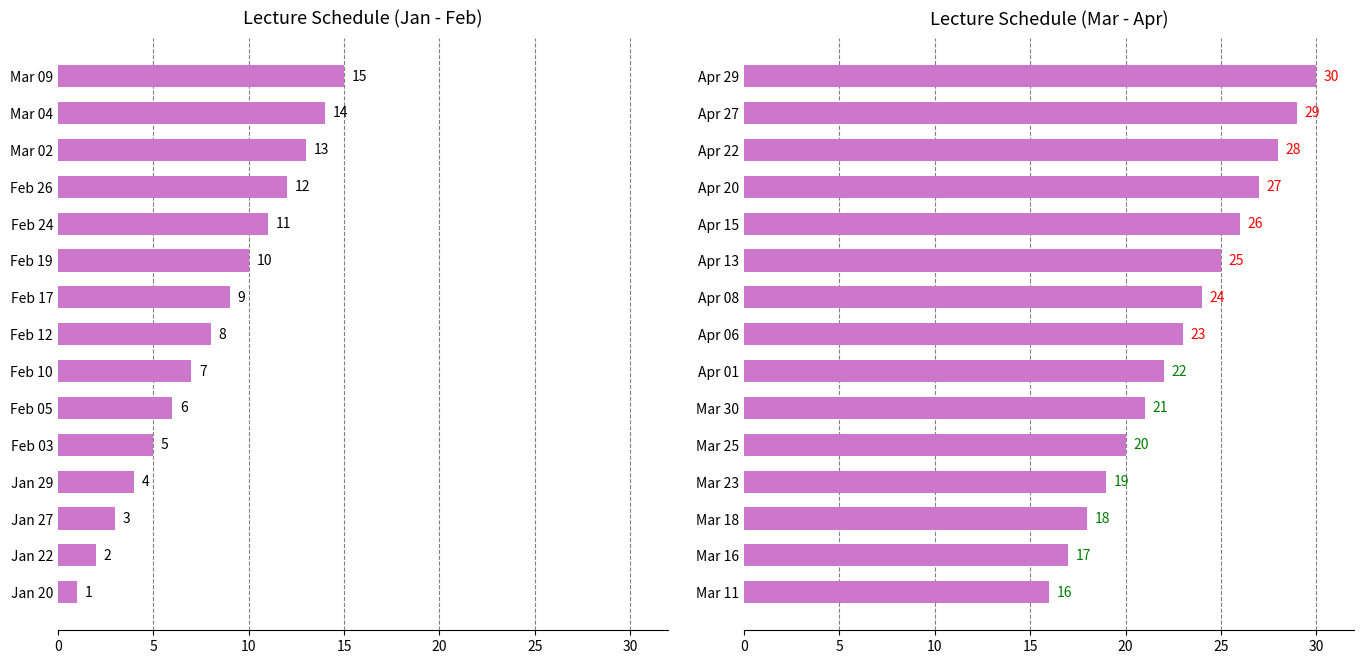

What is the difference between the maximum and second lowest values?

13